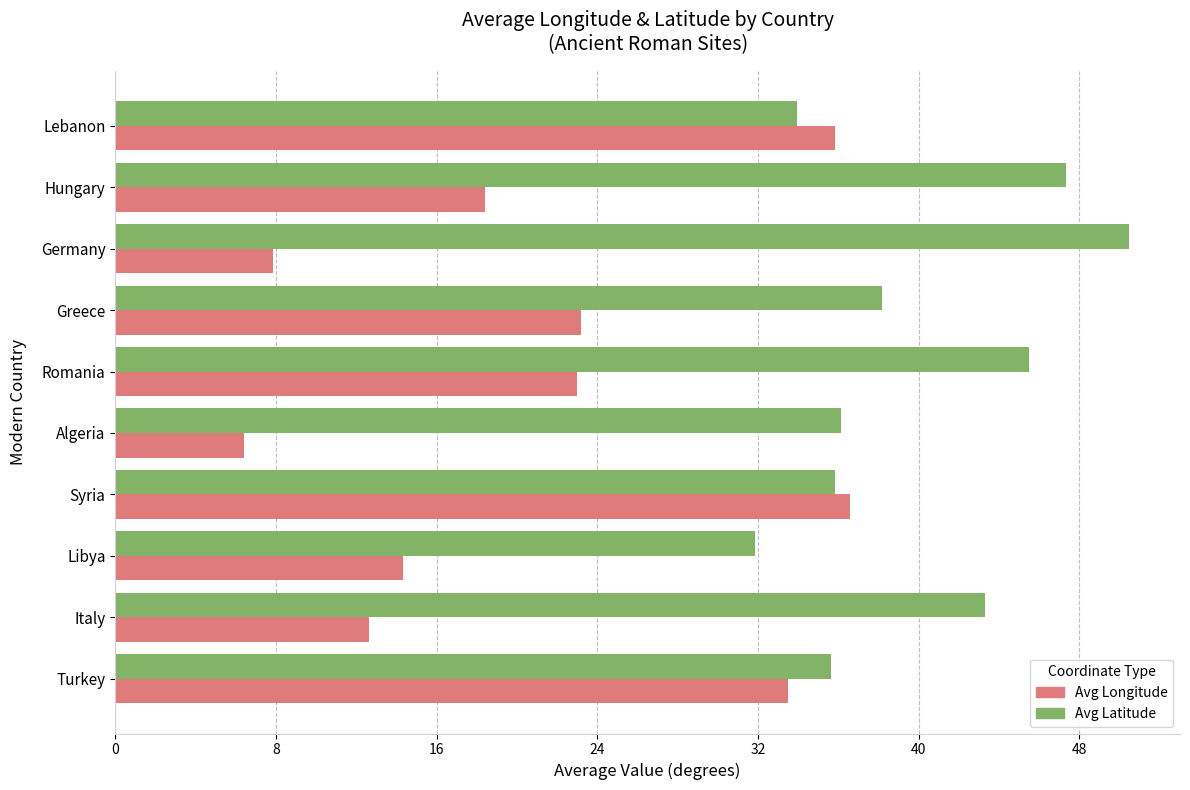

What value does the Avg Longitude series have at Lebanon?

35.9